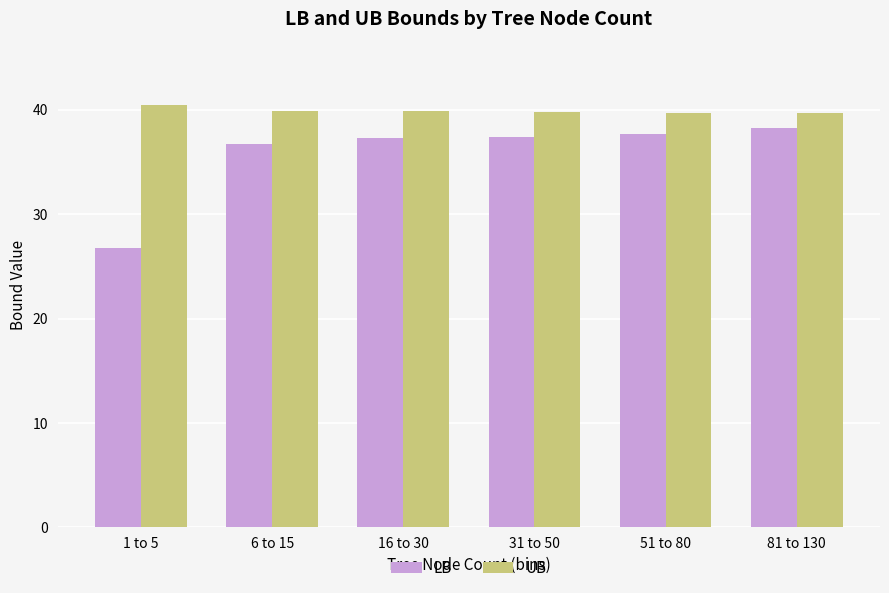

True or false: UB has a value of 52.5 at 16 to 30.

False